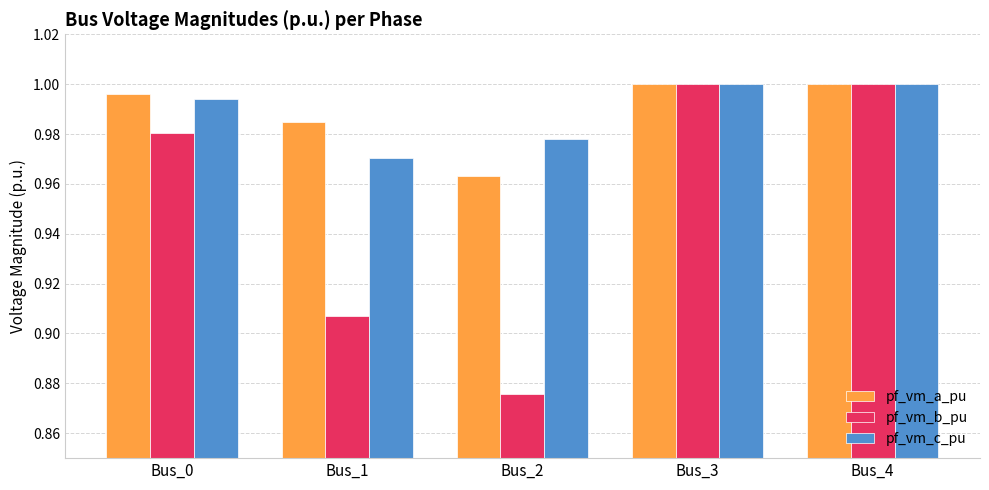

Which series has the widest spread of values?

pf_vm_b_pu